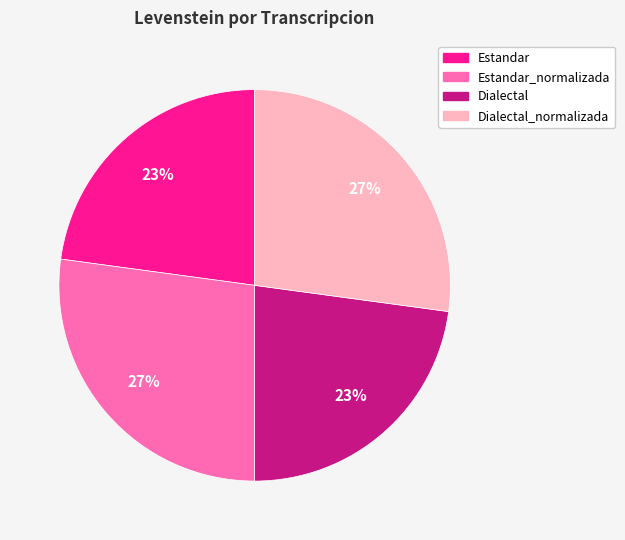

To the nearest percent, what is the difference between the largest and smallest slice percentages?

4%